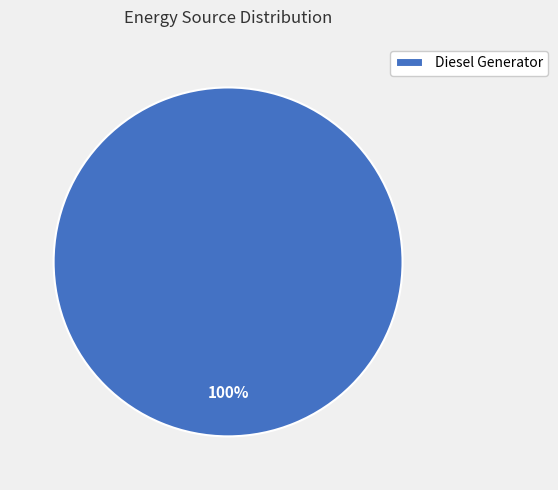

What is the majority slice?

Diesel Generator